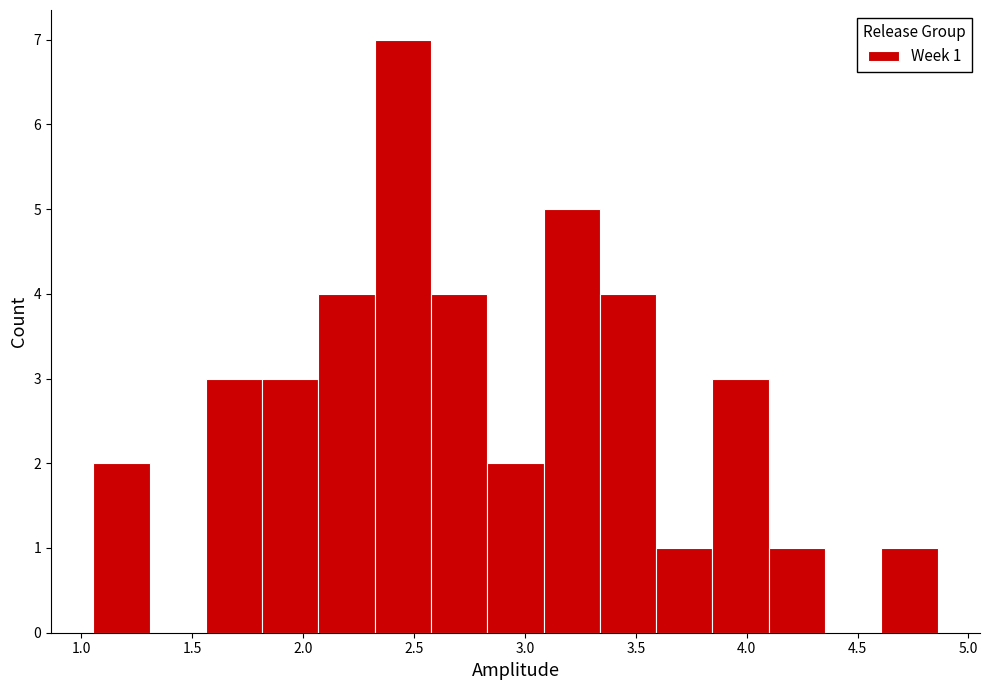

Over which range of the x-axis is the bar tallest?

2.30 to 2.60